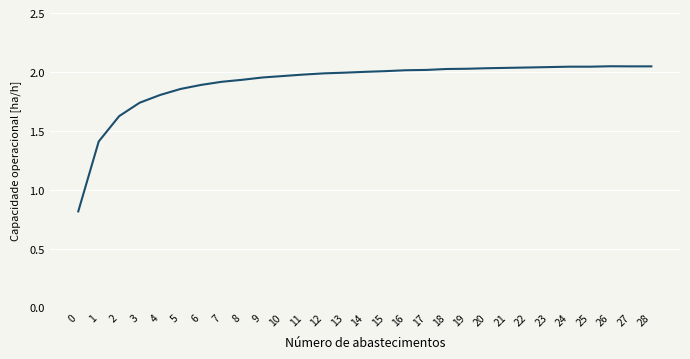

What is the smallest value displayed?

0.8